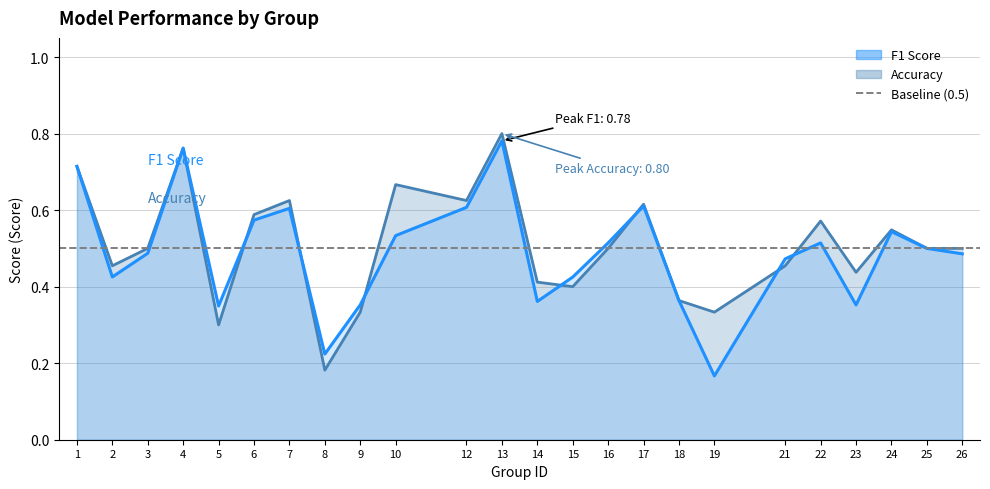

What is the value of the accuracy point at the 24th from the left?

0.5